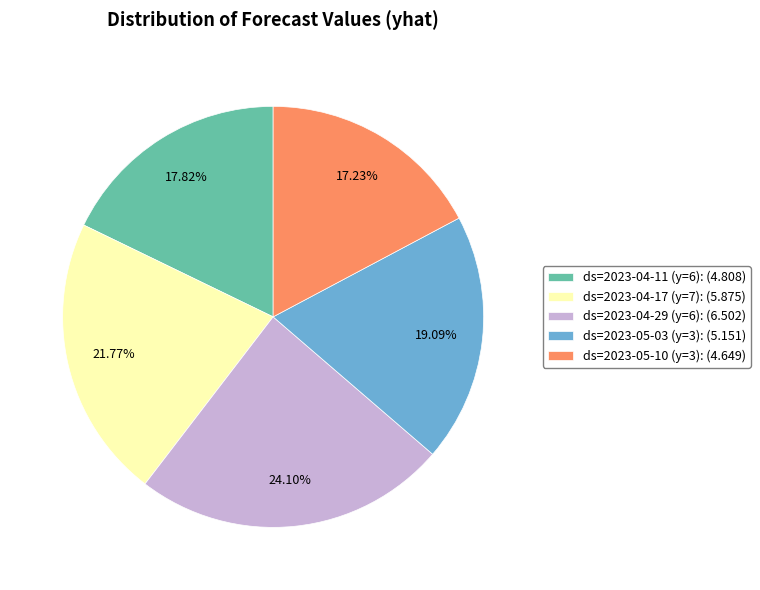

Does any single category account for the majority?

No